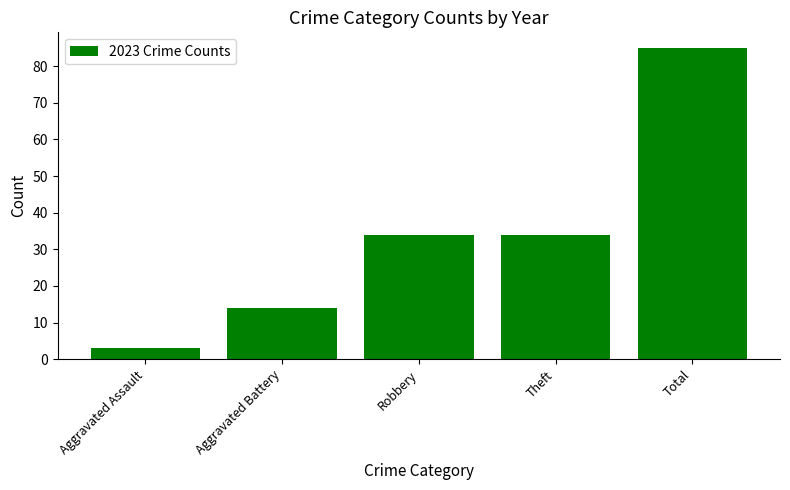

What is the change in value from Theft to Total?

+51